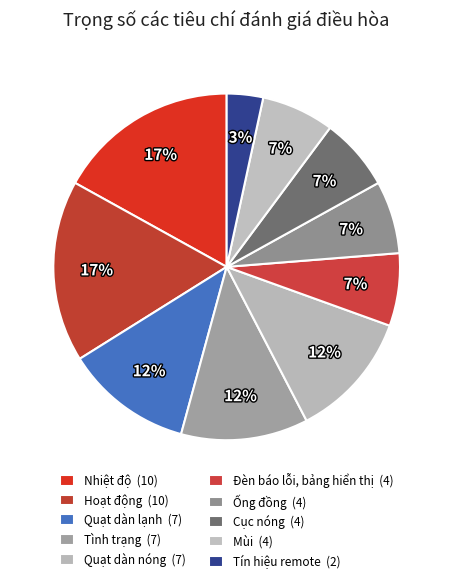

How many segments does this pie chart have?

10